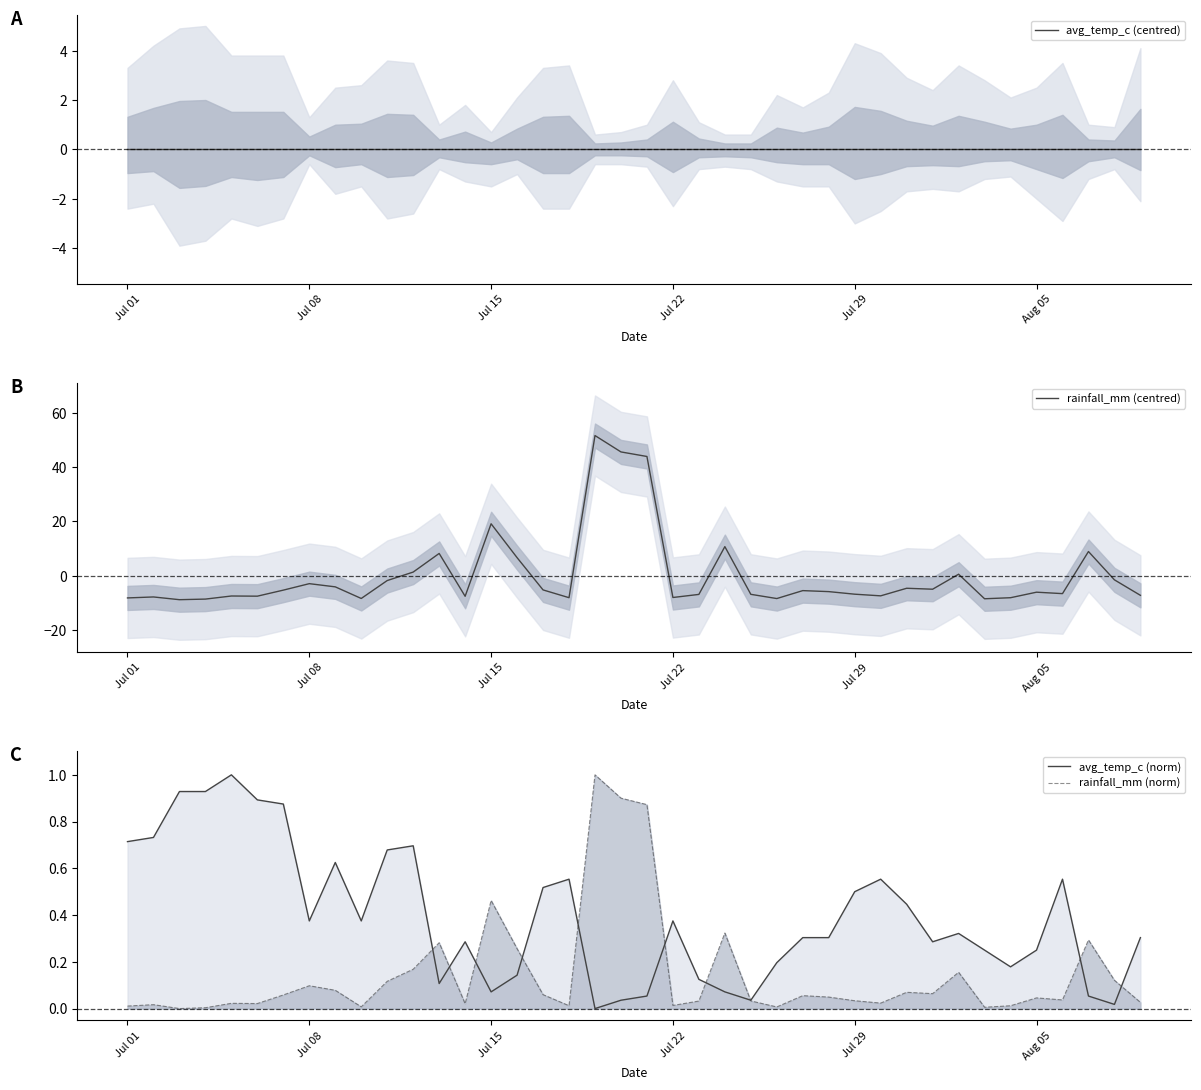

Reading right to left, what are all the values shown in this chart?

avg_temp_c (centred): 0.0	0.0	0.0	0.0	0.0	0.0	0.0	0.0	0.0	0.0	0.0	0.0	0.0	0.0	0.0	0.0	0.0	0.0	0.0	0.0	0.0	0.0	0.0	0.0	0.0	0.0	0.0	0.0	0.0	0.0	0.0	0.0	0.0	0.0	0.0	0.0	0.0	0.0	0.0	0.0
rainfall_mm (centred): -7.3	-1.6	8.9	-6.7	-6.1	-8.2	-8.6	0.5	-5.0	-4.7	-7.5	-6.9	-5.9	-5.5	-8.5	-6.9	10.7	-6.9	-8.1	44.0	45.7	51.7	-8.2	-5.3	6.6	19.1	-7.6	8.2	1.3	-1.8	-8.4	-4.2	-3.0	-5.4	-7.6	-7.5	-8.7	-8.9	-7.9	-8.2
avg_temp_c (norm): 0.3	0.0	0.1	0.6	0.2	0.2	0.2	0.3	0.3	0.4	0.6	0.5	0.3	0.3	0.2	0.0	0.1	0.1	0.4	0.1	0.0	0.0	0.6	0.5	0.1	0.1	0.3	0.1	0.7	0.7	0.4	0.6	0.4	0.9	0.9	1.0	0.9	0.9	0.7	0.7
rainfall_mm (norm): 0.0	0.1	0.3	0.0	0.0	0.0	0.0	0.2	0.1	0.1	0.0	0.0	0.0	0.1	0.0	0.0	0.3	0.0	0.0	0.9	0.9	1.0	0.0	0.1	0.3	0.5	0.0	0.3	0.2	0.1	0.0	0.1	0.1	0.1	0.0	0.0	0.0	0.0	0.0	0.0